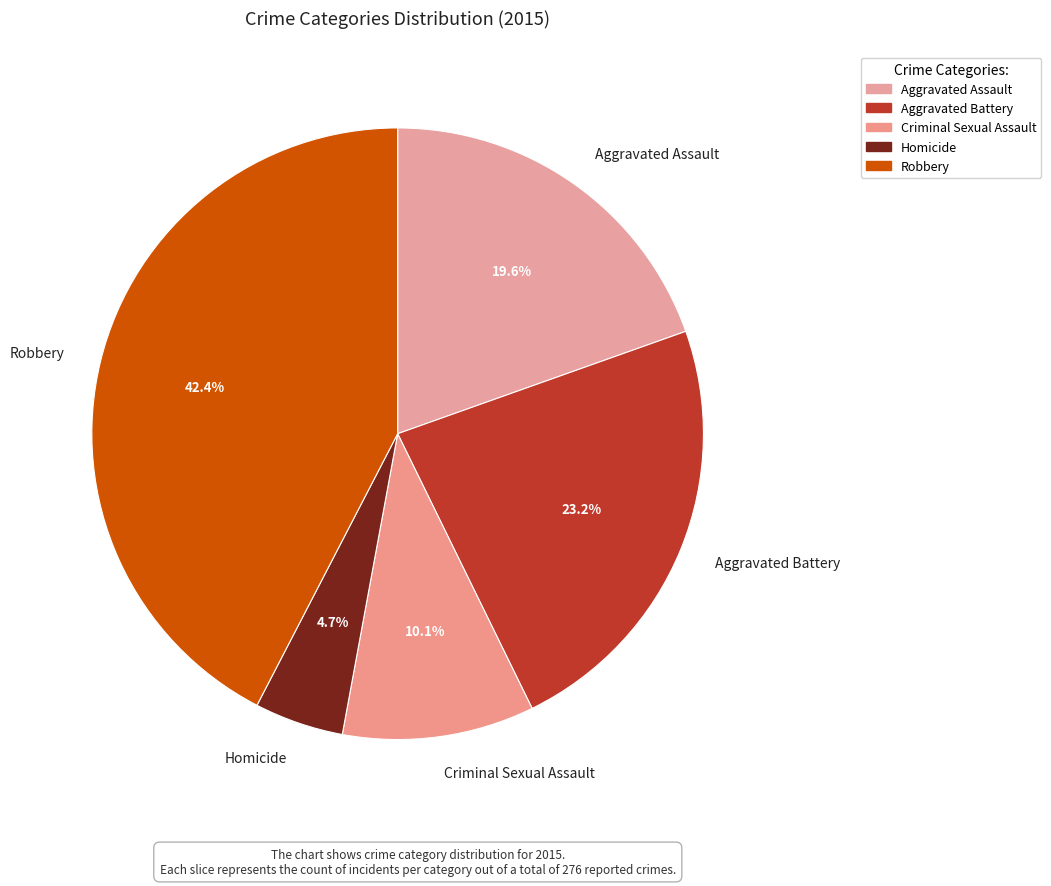

Count the number of slices in the pie.

5